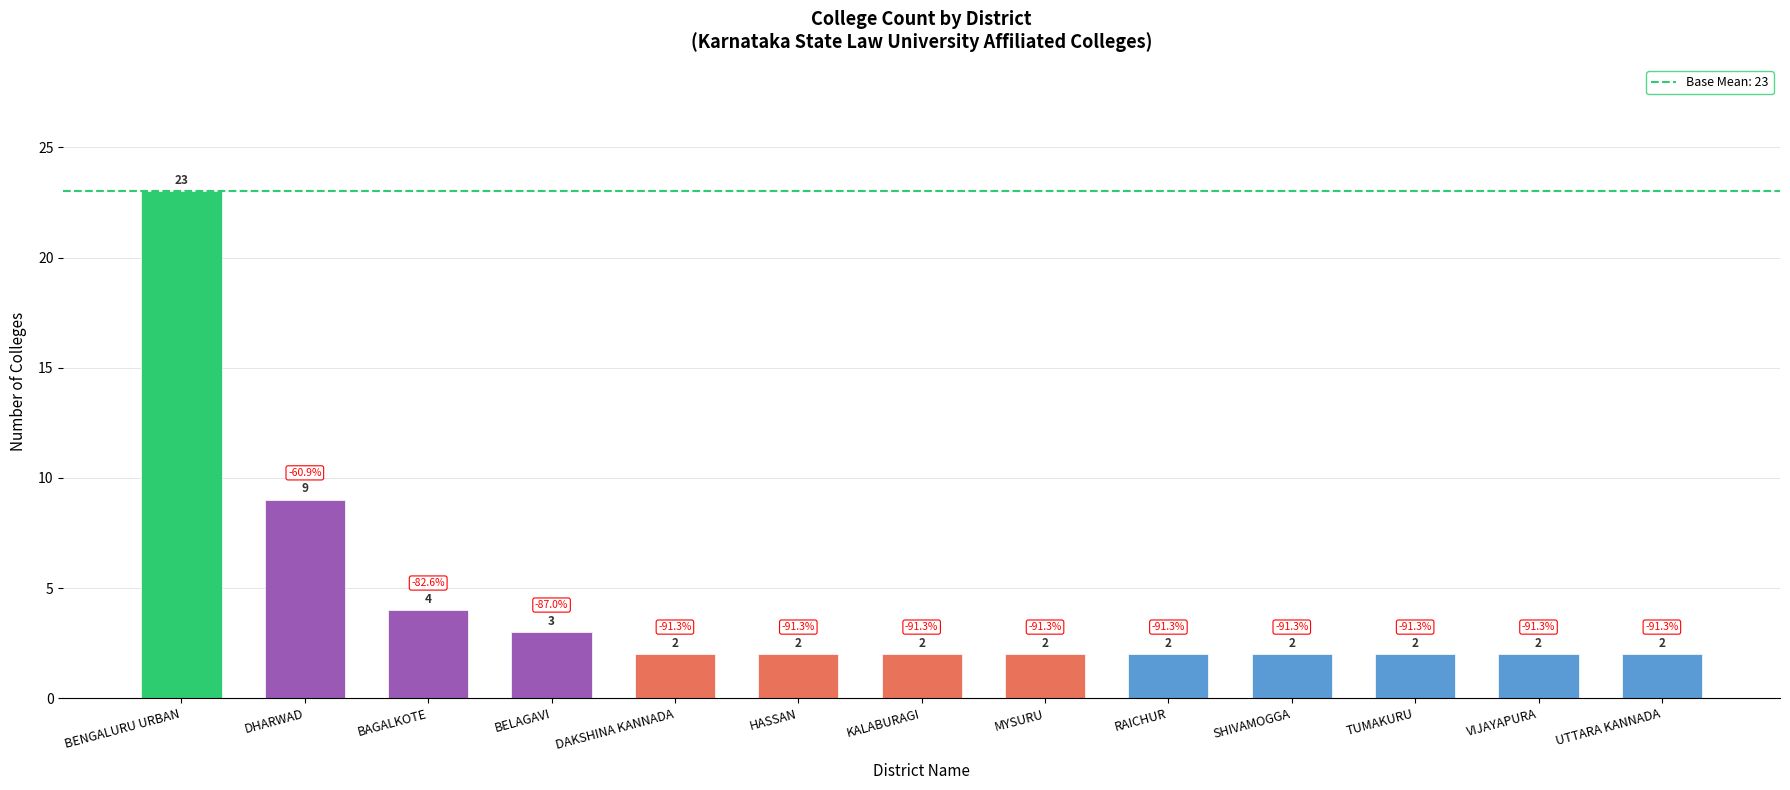

The chart shows a value of 2 at UTTARA KANNADA. True or false?

True